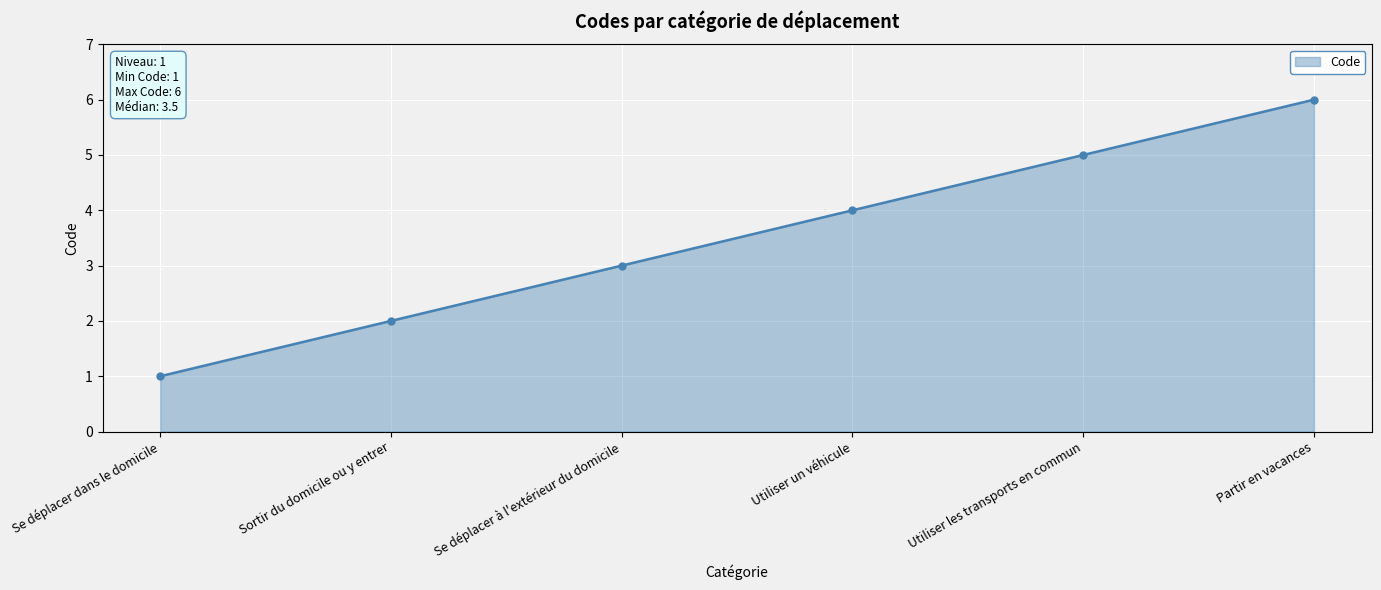

What is the label of the 2nd point from the right?

Utiliser les transports en commun